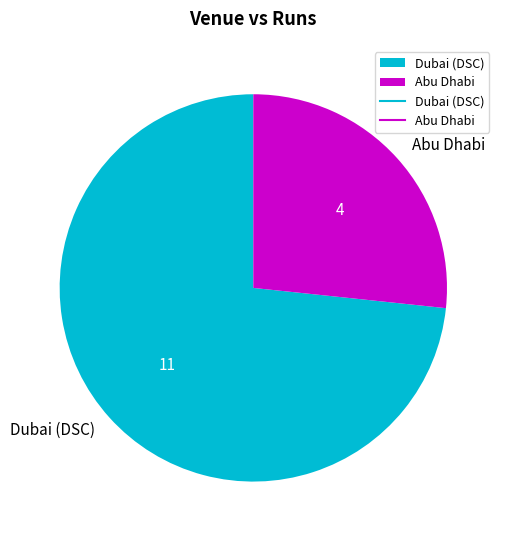

Is the sum of Abu Dhabi and Dubai (DSC) greater than half?

Yes